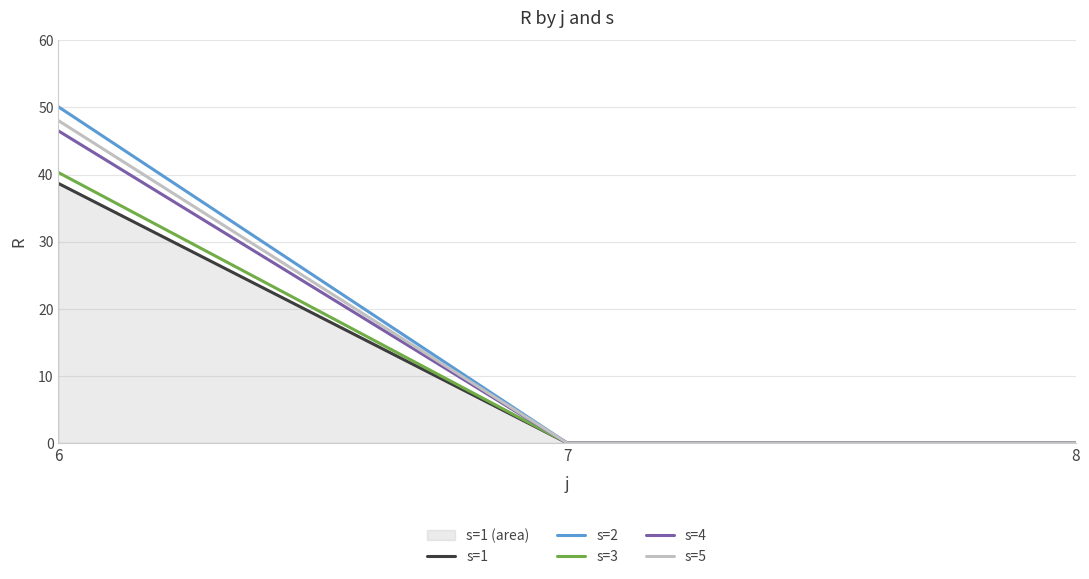

The value of s=2 at 7 is -15.4. True or false?

False